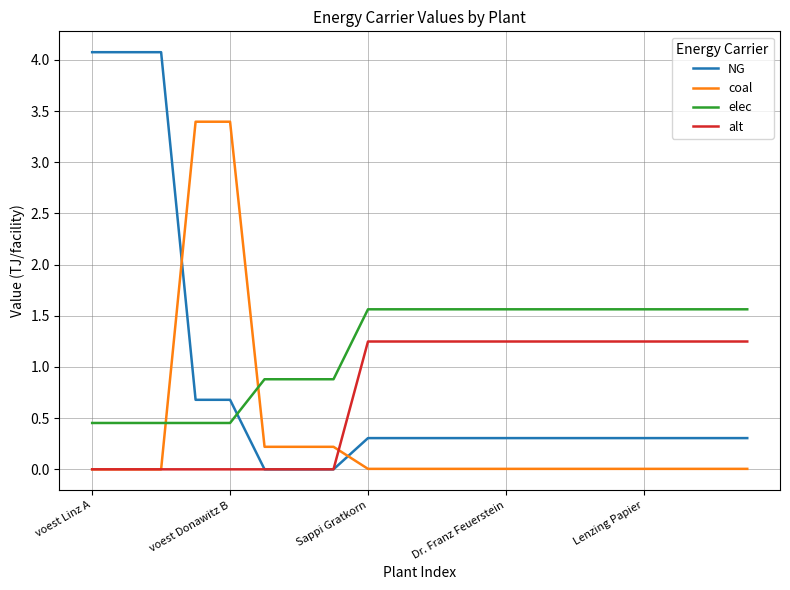

Which series has the largest range (max minus min)?

NG